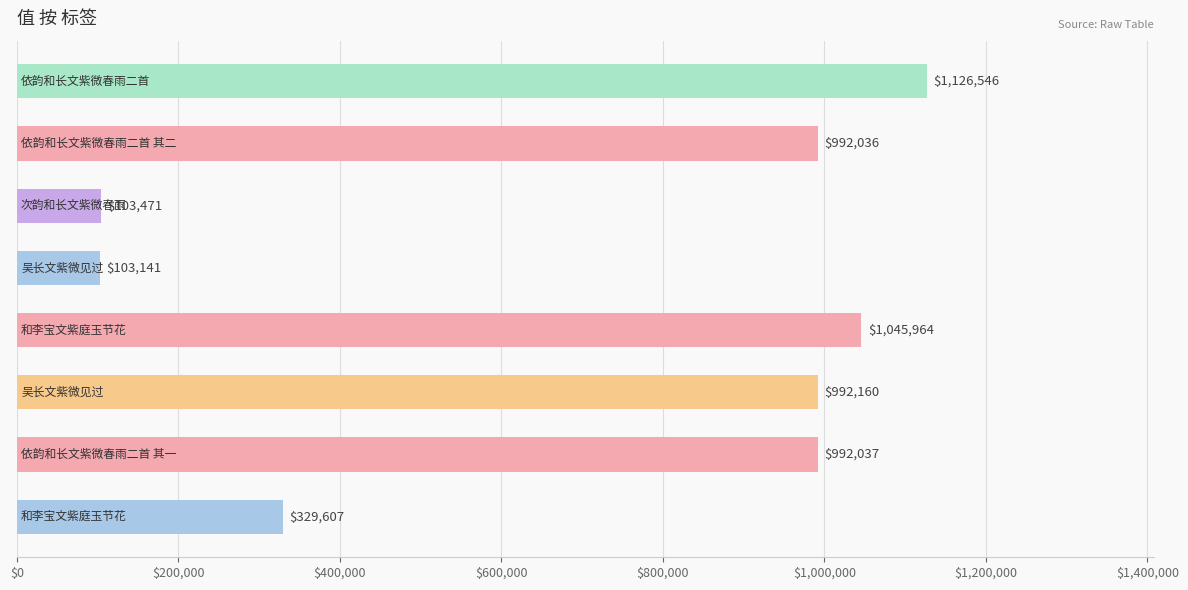

How many bars are there in total?

8